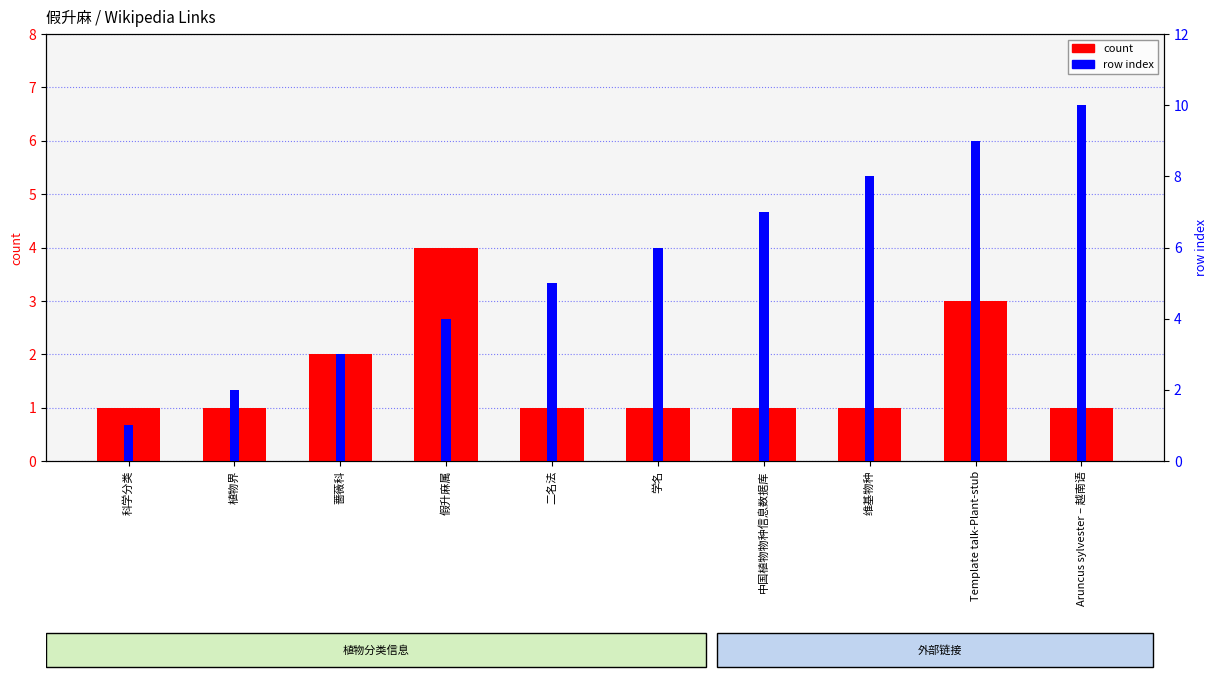

What is the label of the 6th bar from the left?

学名